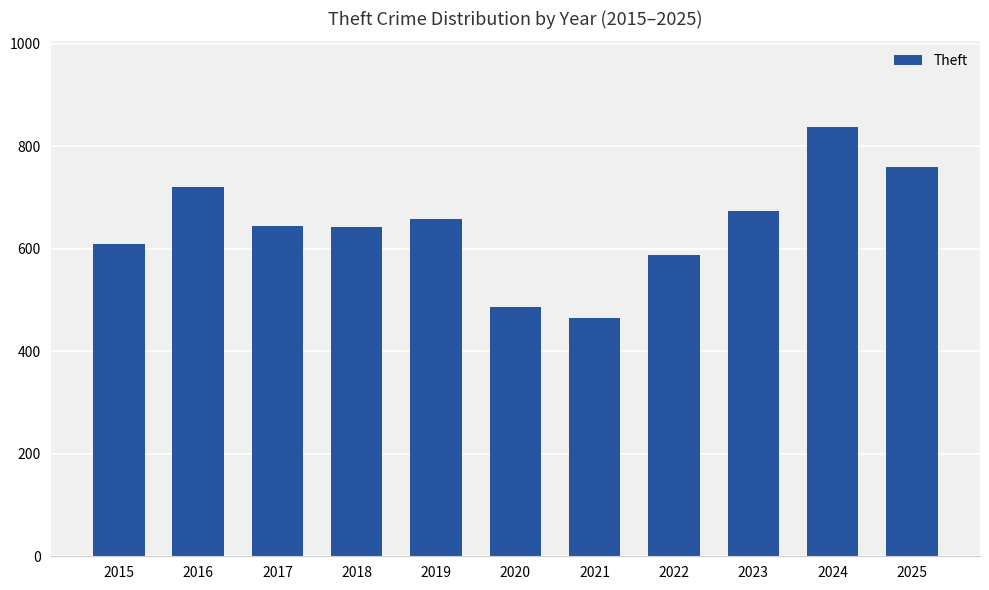

What is the value of the 5th bar from the left?

658